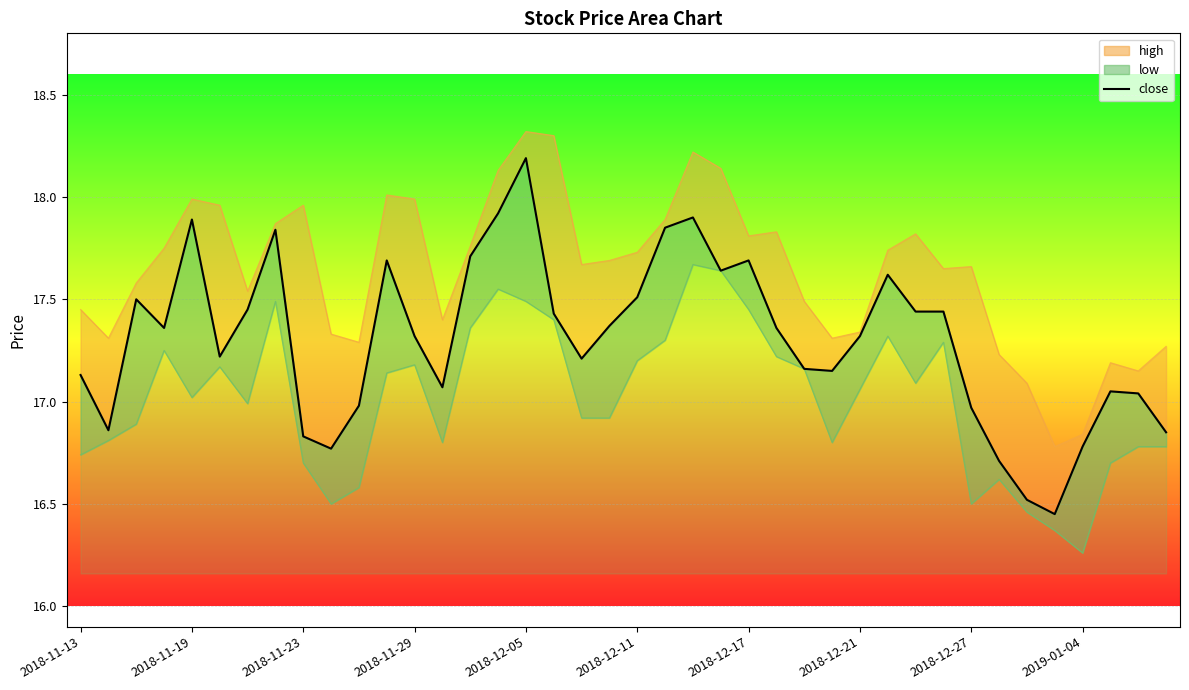

Which series has the largest range (max minus min)?

close